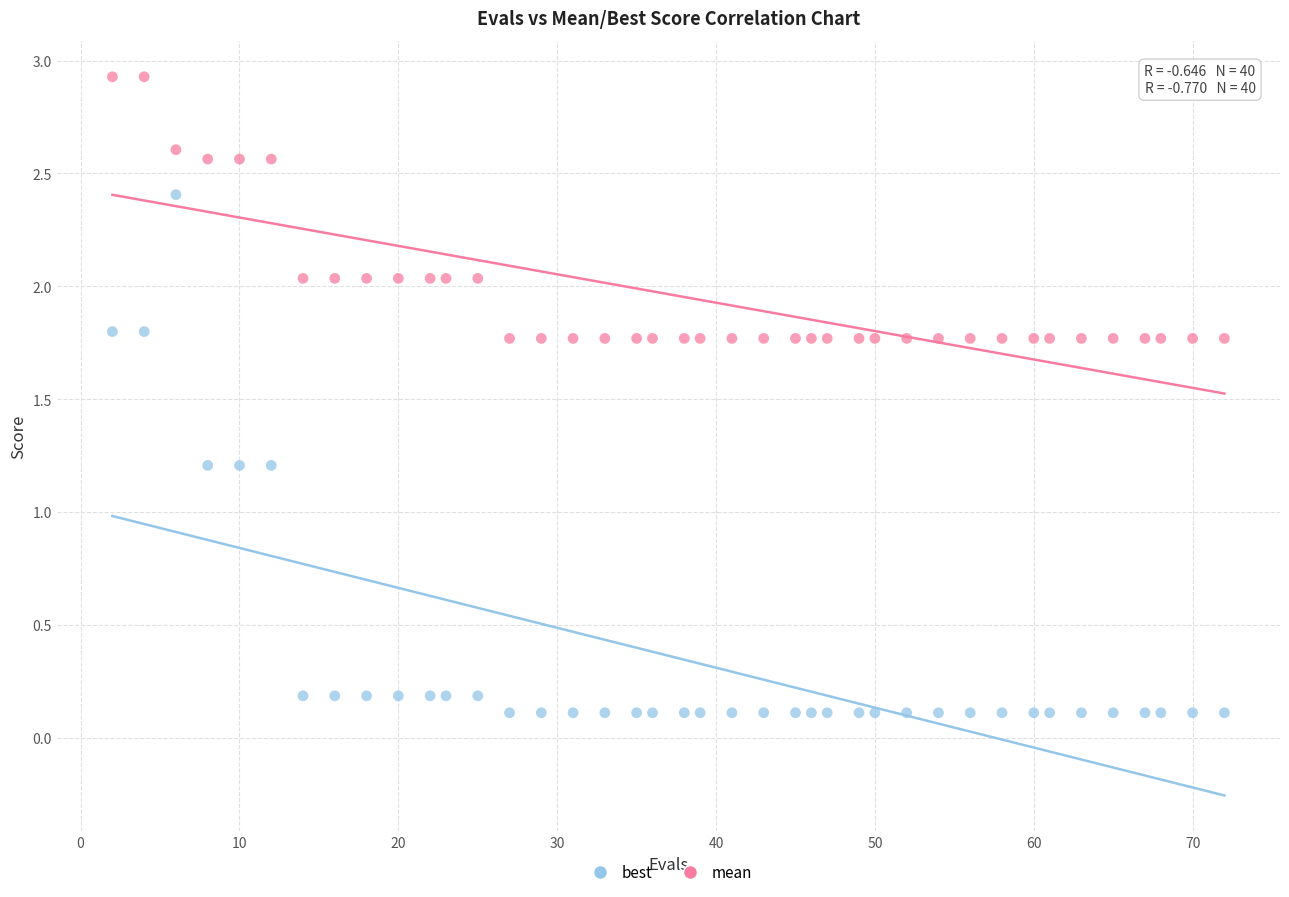

What is the X range (max minus min) for the scatter plot?

70.0